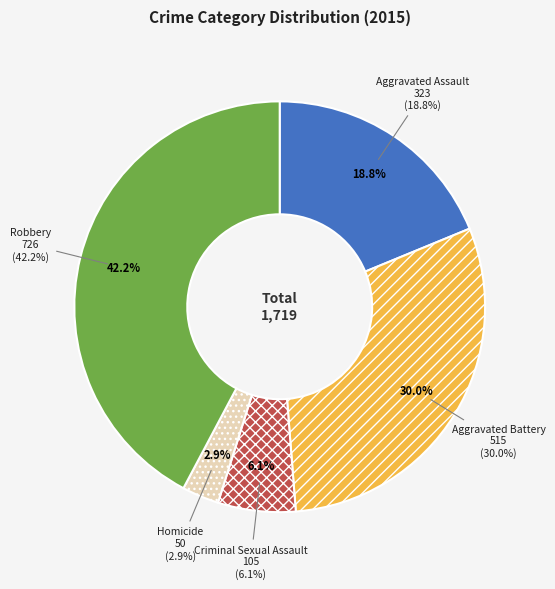

Is the sum of Criminal Sexual Assault and Robbery greater than half?

No